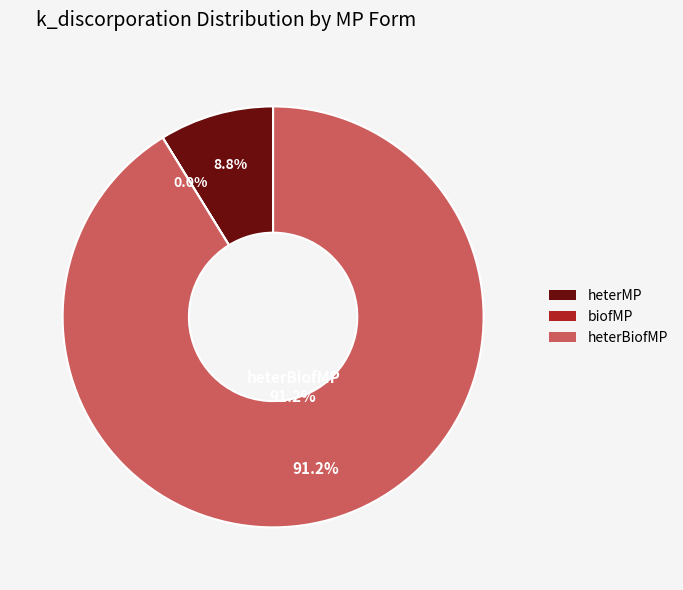

Is the sum of heterBiofMP_0.5 and biofMP_0.5 greater than half?

Yes